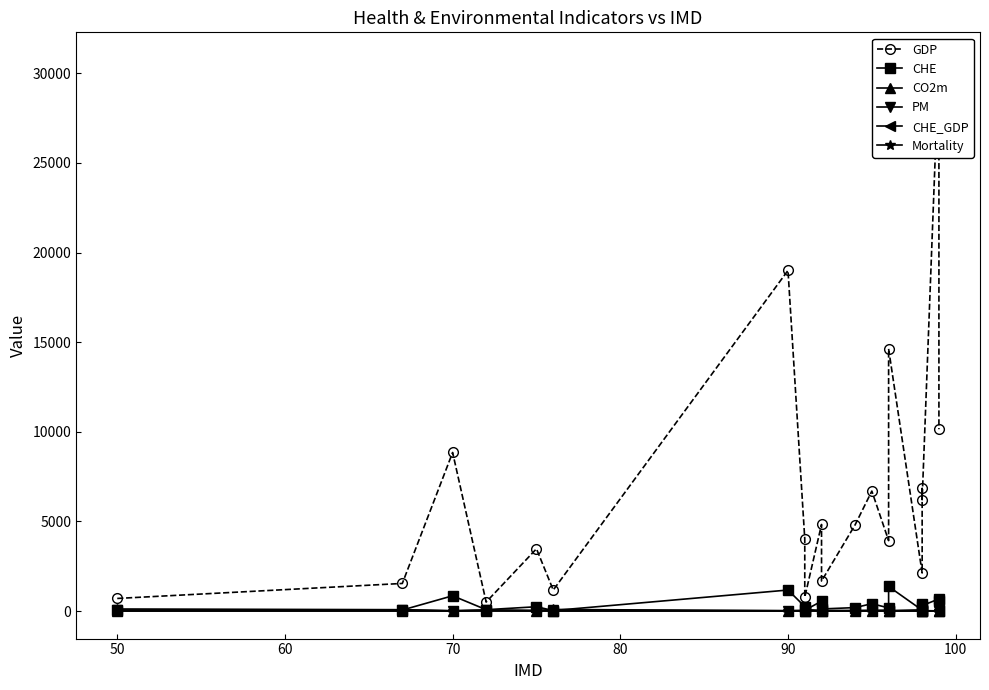

What is the value of the CHE_GDP point at the 12th from the left?

4.1